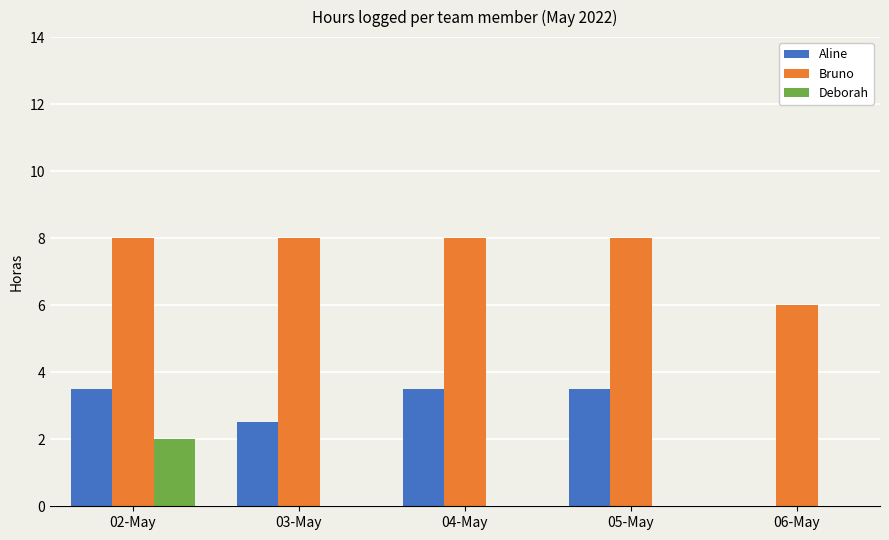

What is the sum of all Aline values?

13.0